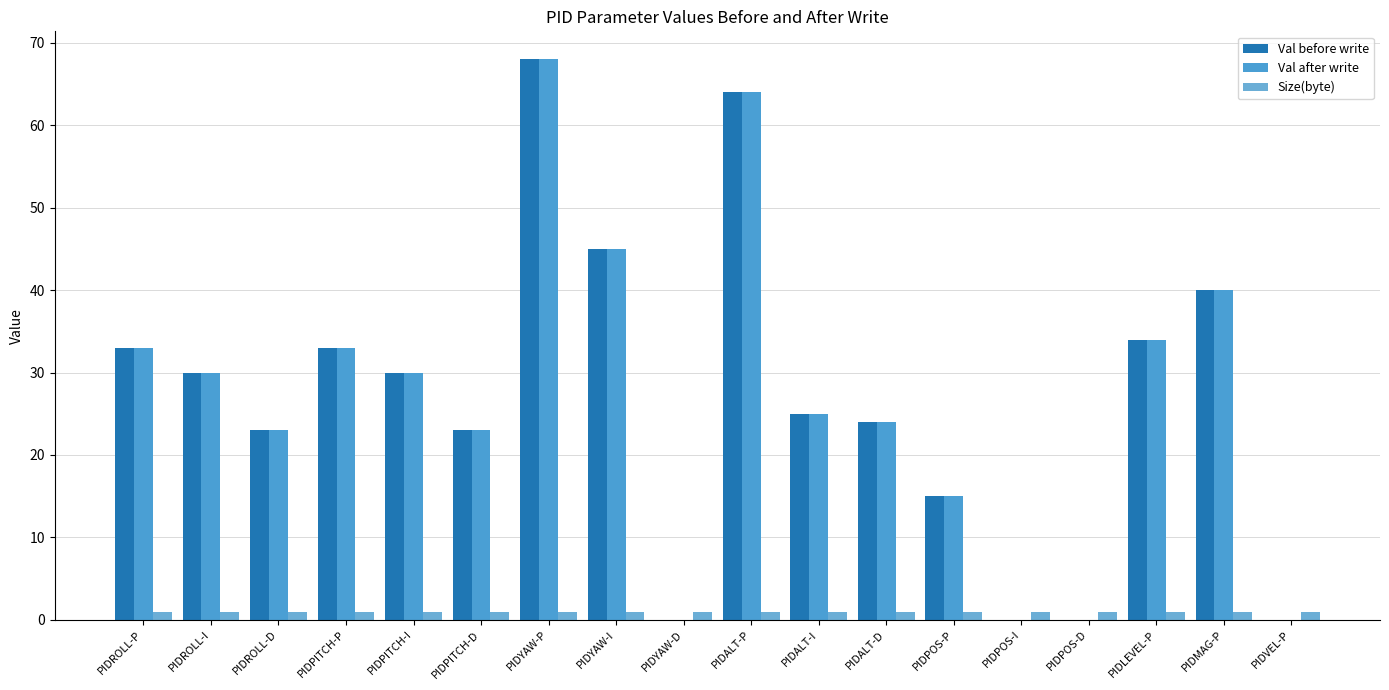

Does the chart contain stacked bars?

No